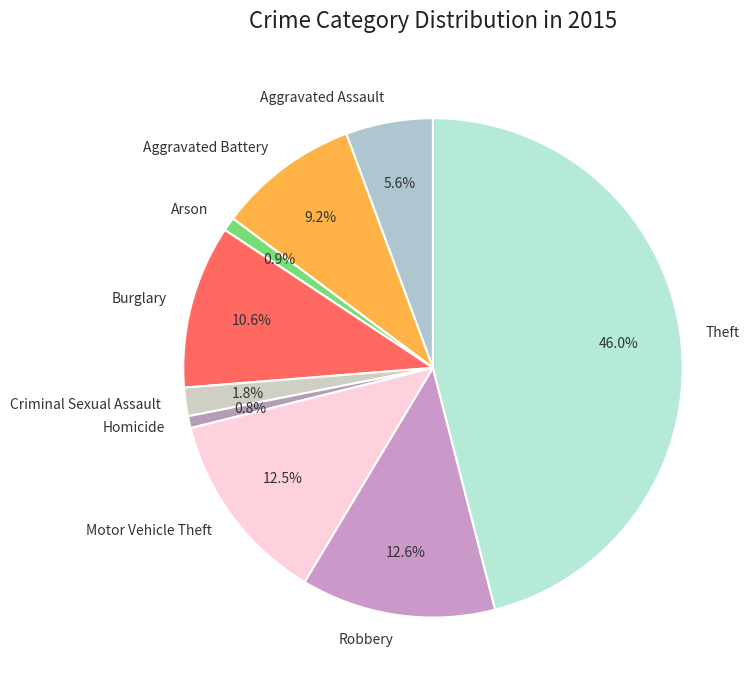

Does Arson represent more than half of the total?

No